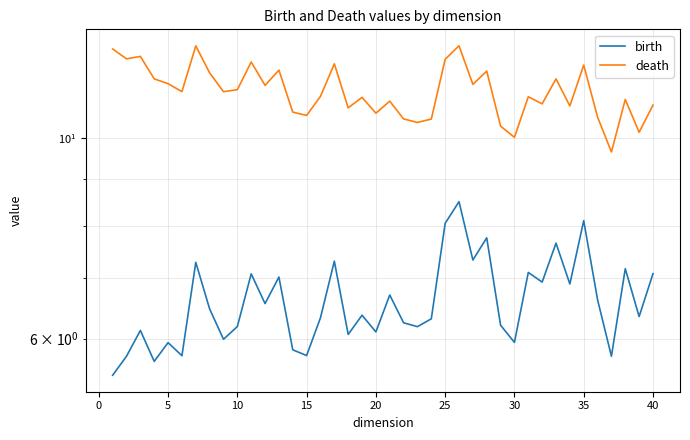

Rank the series by their average value, from lowest to highest.

birth, death